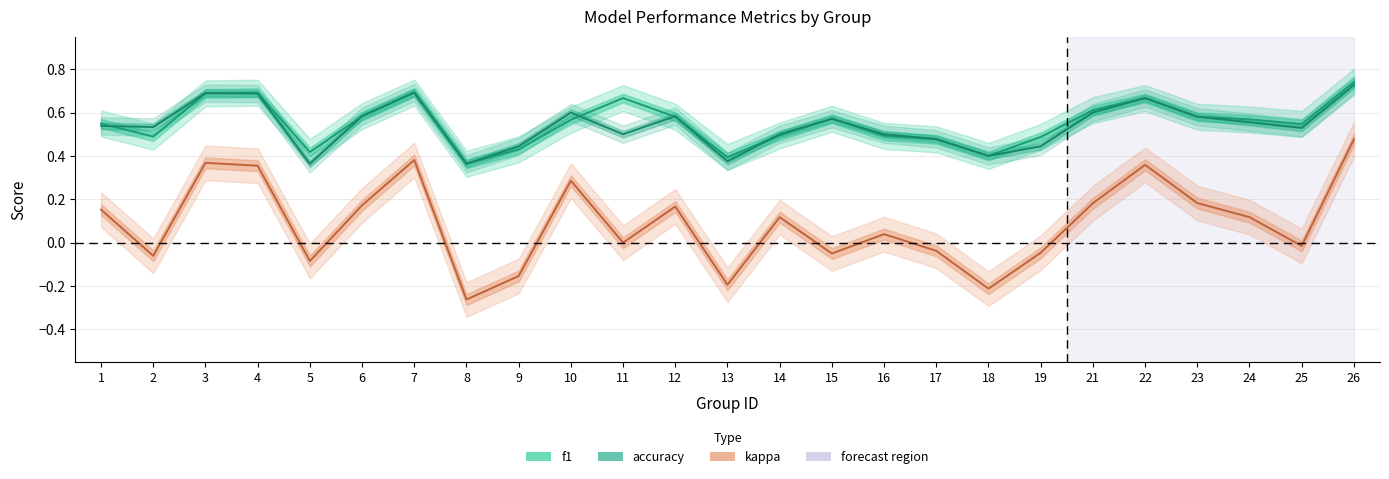

At which category does the chart reach its minimum across all series?

8